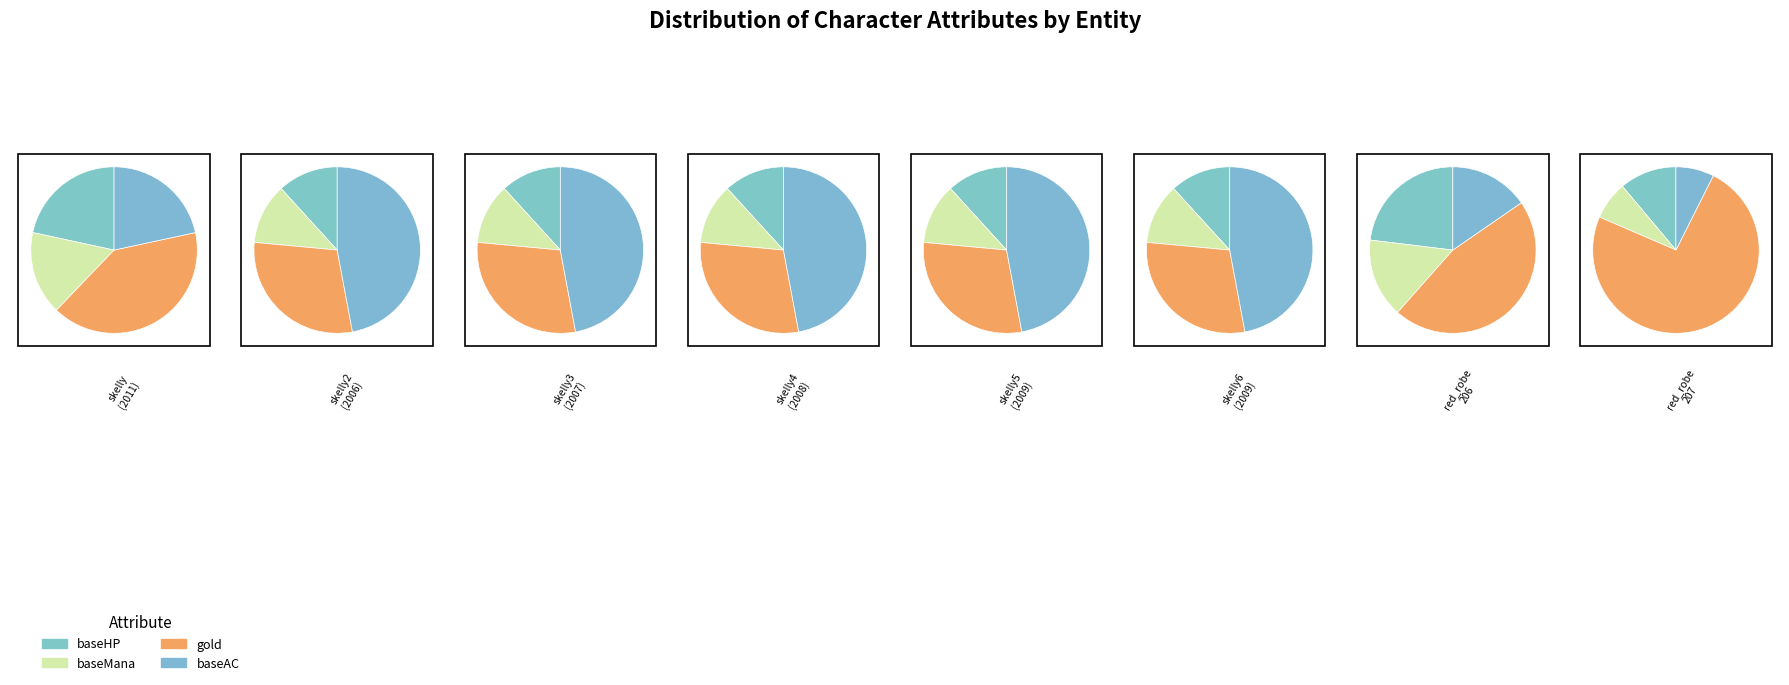

Is skelly6 (2009) the majority of the pie?

No